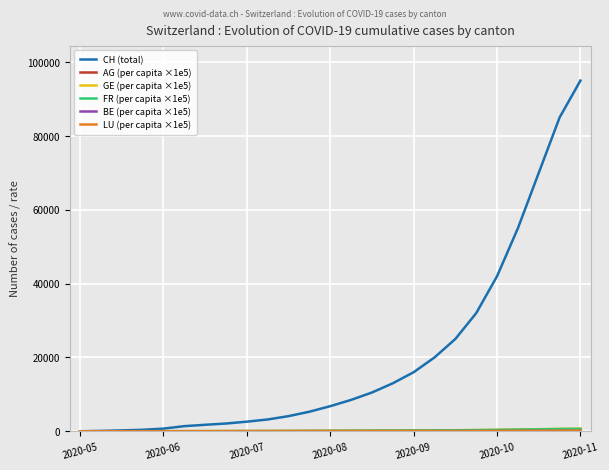

Which series has the largest total across all categories?

CH (total)